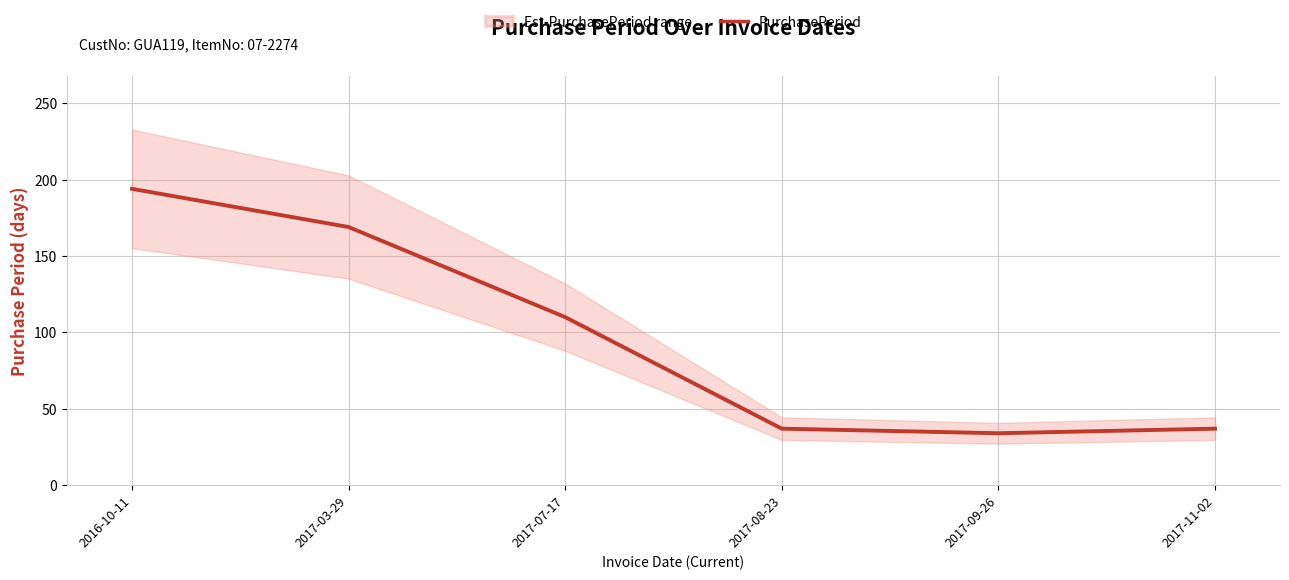

Reading left to right, what are all the values shown in this chart?

2016-10-11=194	2017-03-29=169	2017-07-17=110	2017-08-23=37	2017-09-26=34	2017-11-02=37